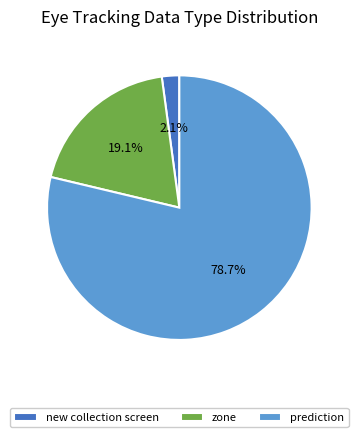

Which has a higher value, prediction or zone?

prediction